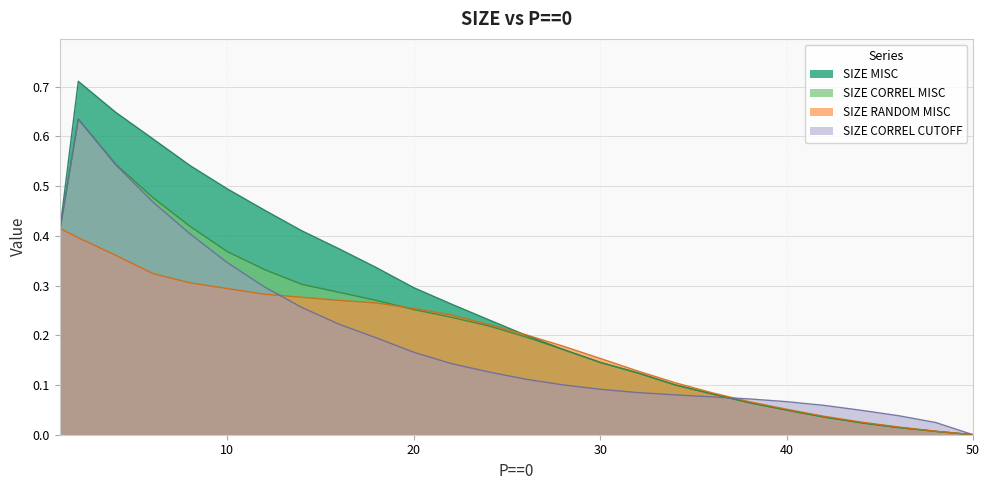

Which series has the largest total across all categories?

SIZE MISC